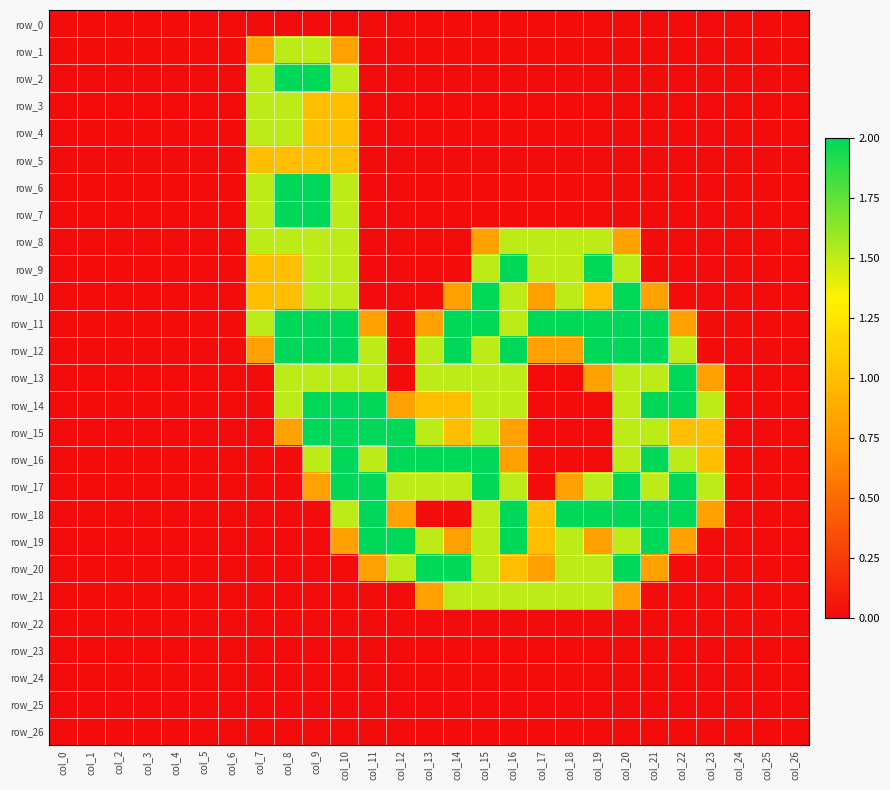

What is the highest value of the row_19 series?

2.0